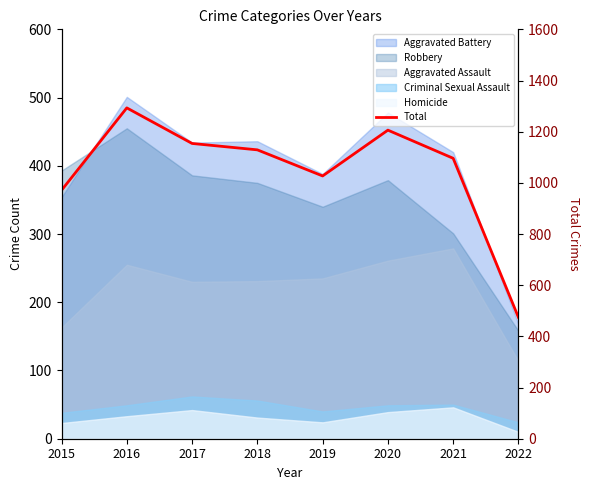

Rank the categories by value from lowest to highest.

2022, 2015, 2019, 2021, 2018, 2017, 2020, 2016